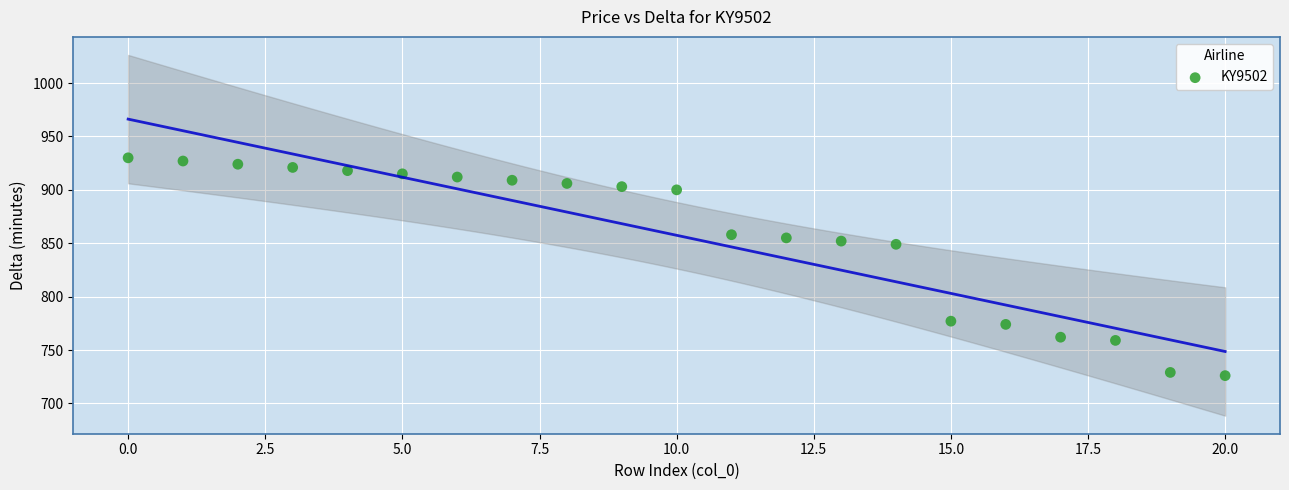

What is the range of Y values (max minus min)?

204